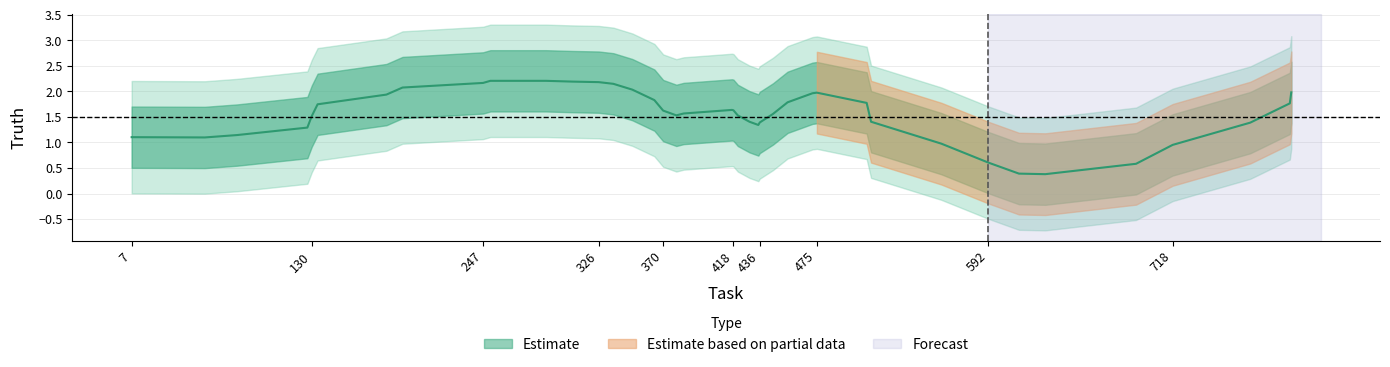

How many positive values are there?

30